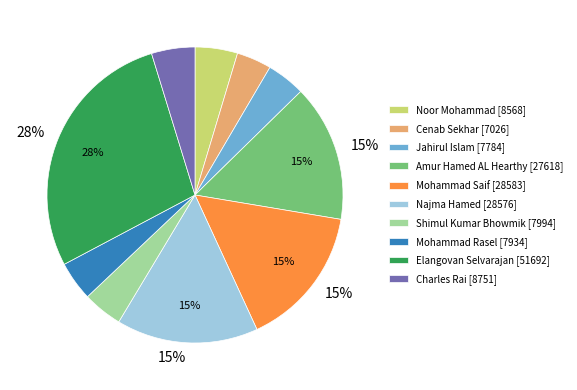

To the nearest percent, what is the difference between the largest and smallest slice percentages?

24%